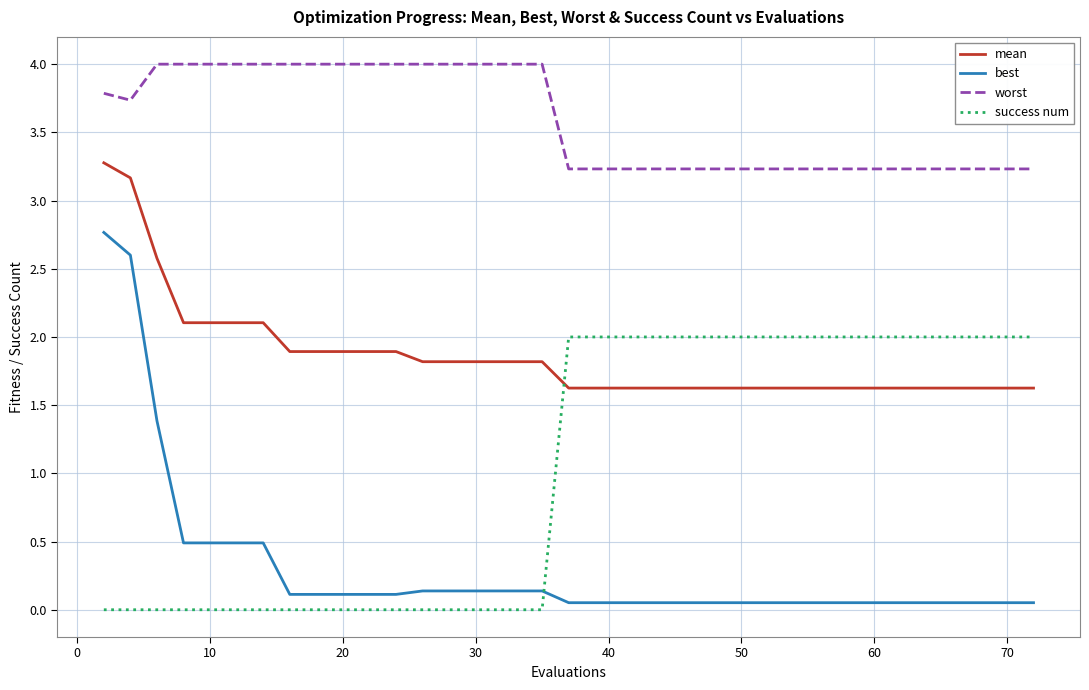

True or false: worst and best cross at least once.

False